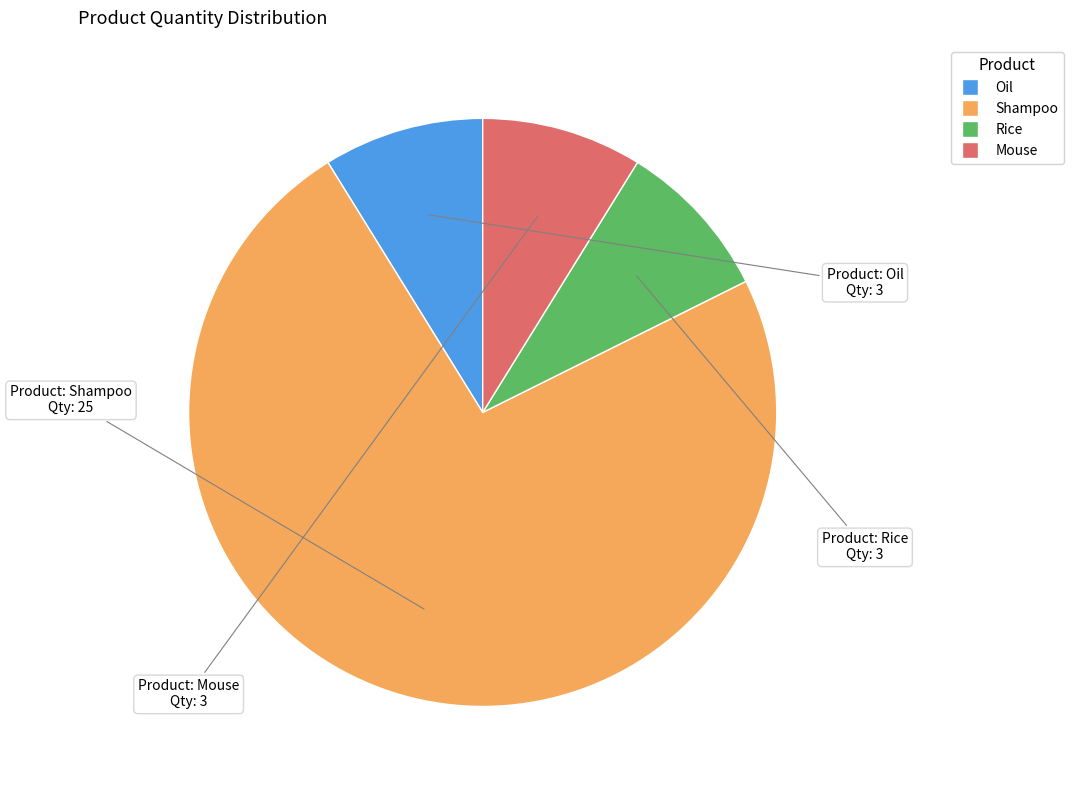

How many segments does this pie chart have?

4